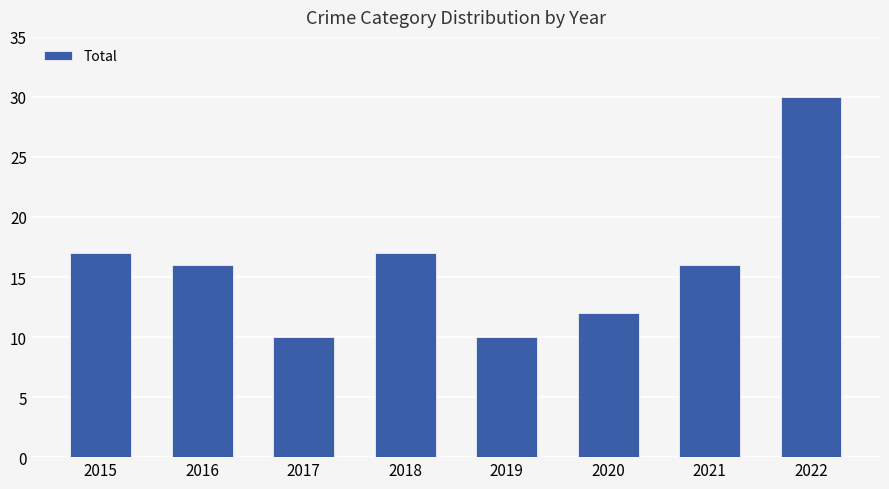

How many bars are there in total?

8